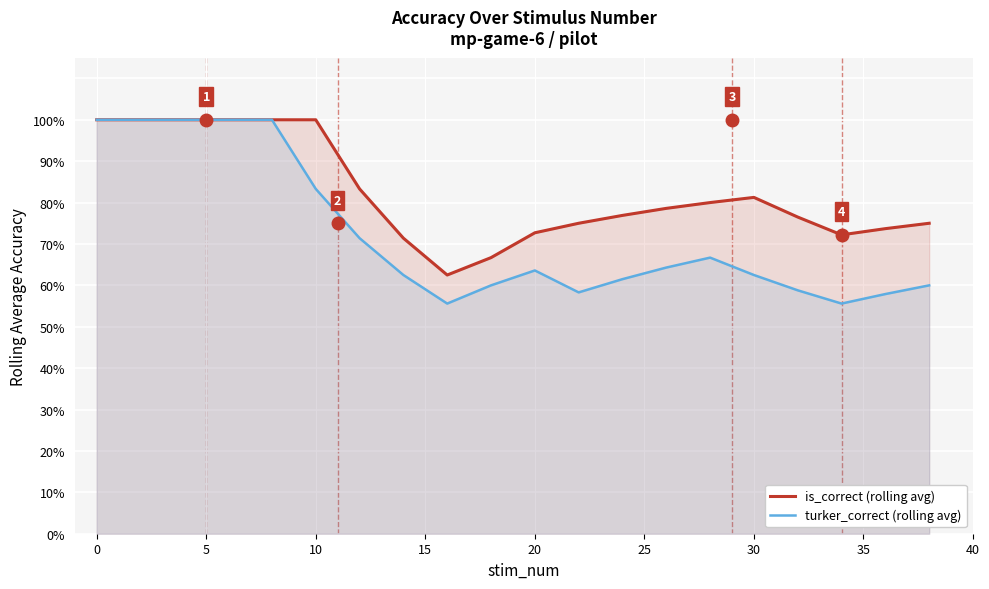

Which series has the widest spread of values?

turker_correct (rolling avg)